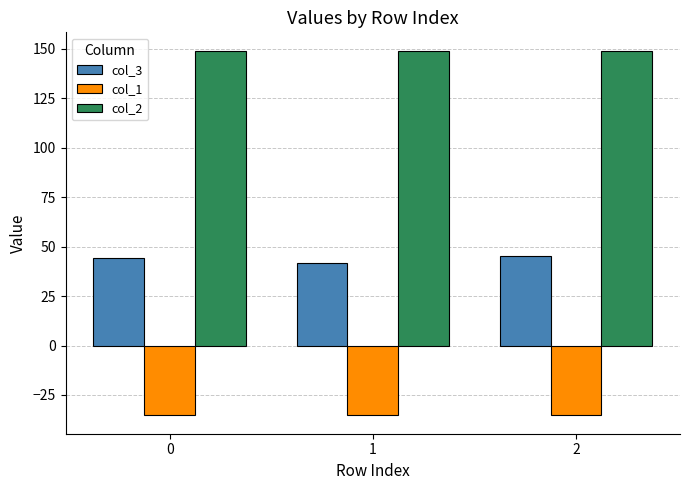

What is the sum of the col_2 values at 1 and 2?

298.3